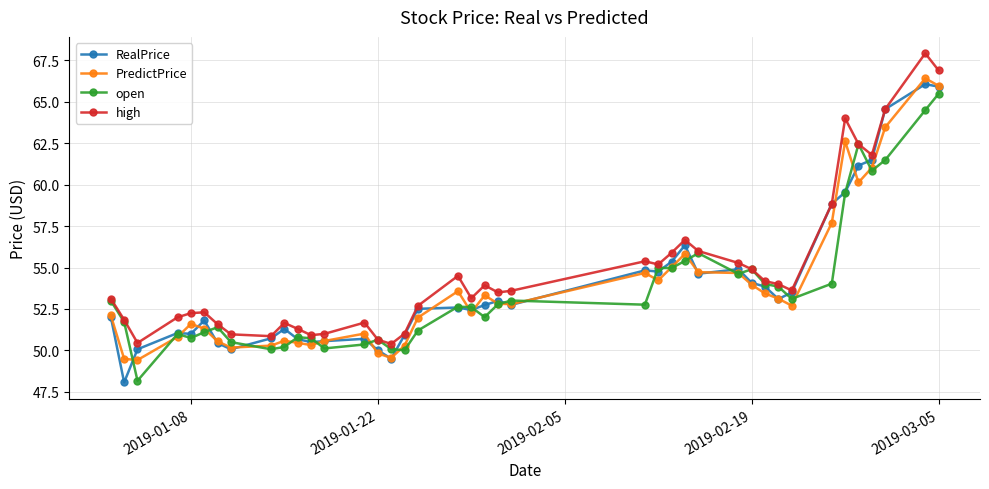

What is the value of the RealPrice point at the 39th from the left?

66.1